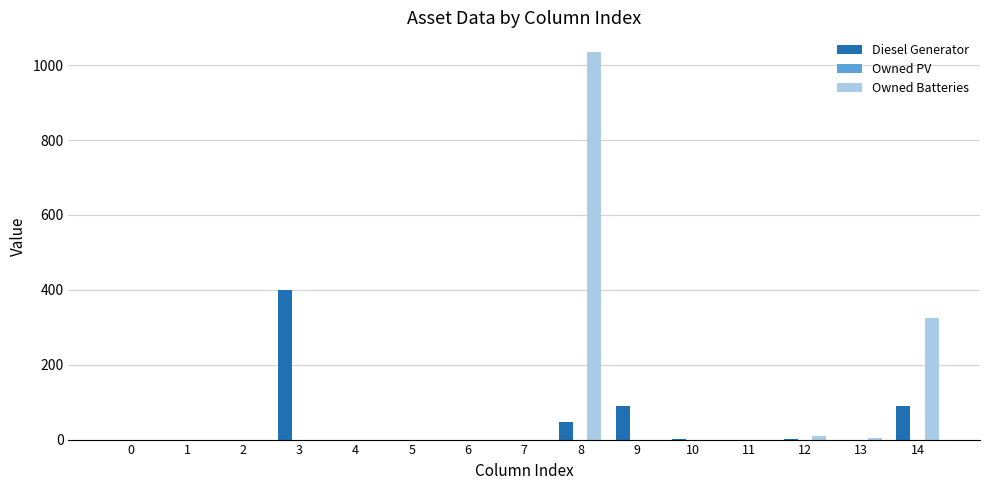

How many groups of bars are there?

15